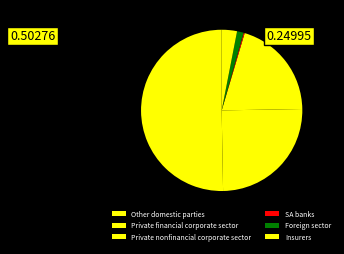

How many segments does this pie chart have?

6